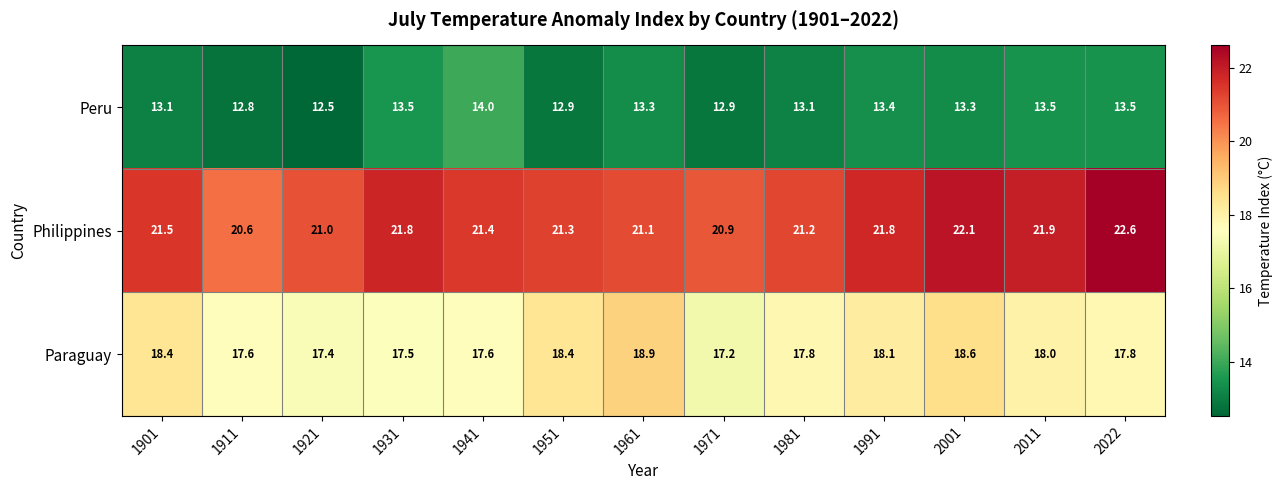

Which series has the largest total across all categories?

Philippines